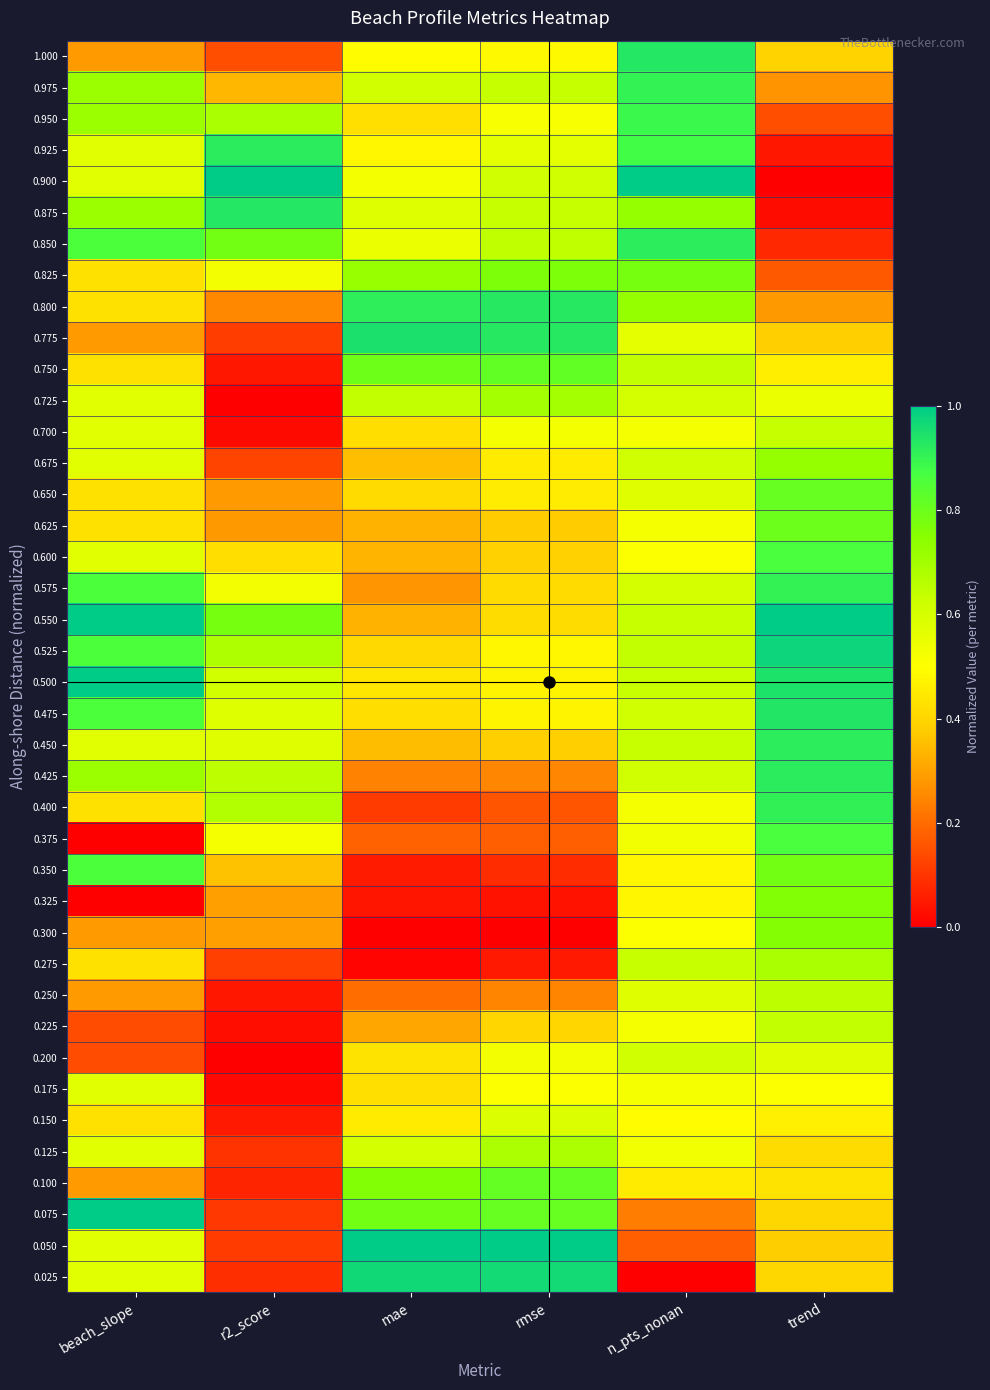

Between rmse and trend, which is larger?

rmse